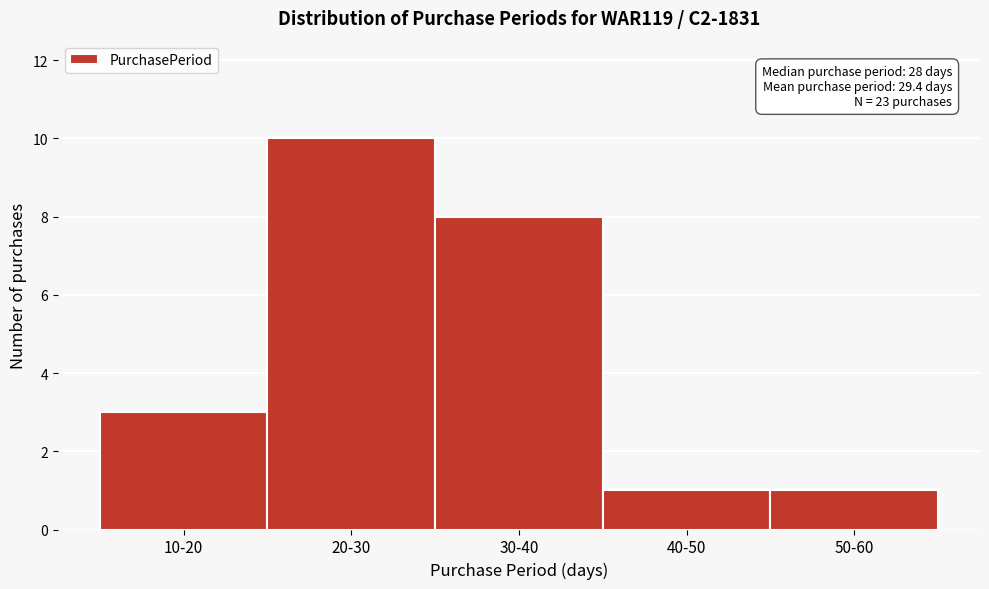

Reading right to left, list all the values displayed in this chart.

50-60=1	40-50=1	30-40=8	20-30=10	10-20=3